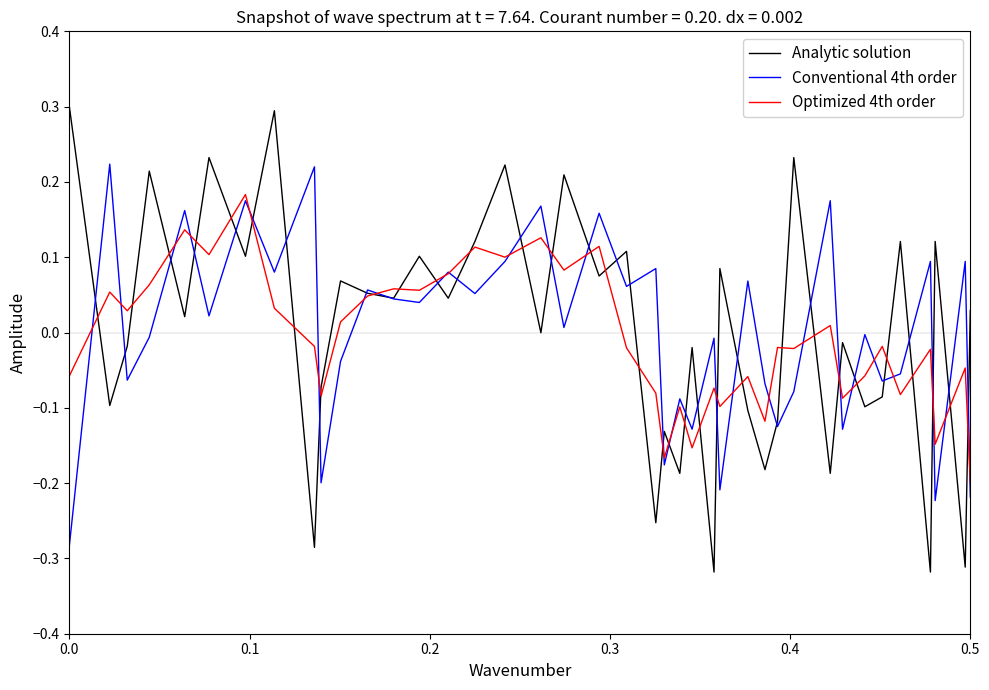

What is the maximum value shown in the chart?

0.3